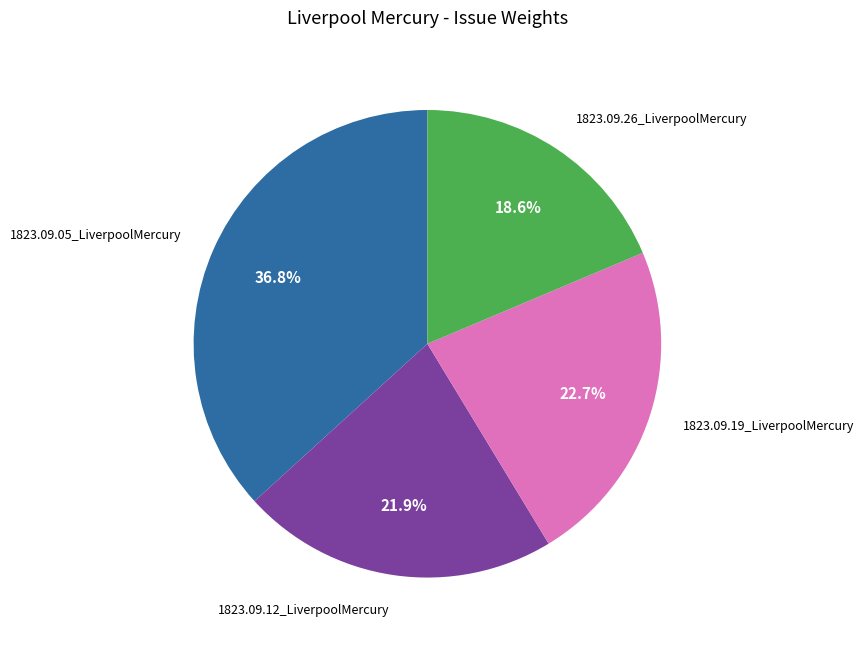

What portion of the pie excludes 1823.09.26_LiverpoolMercury?

81.4%